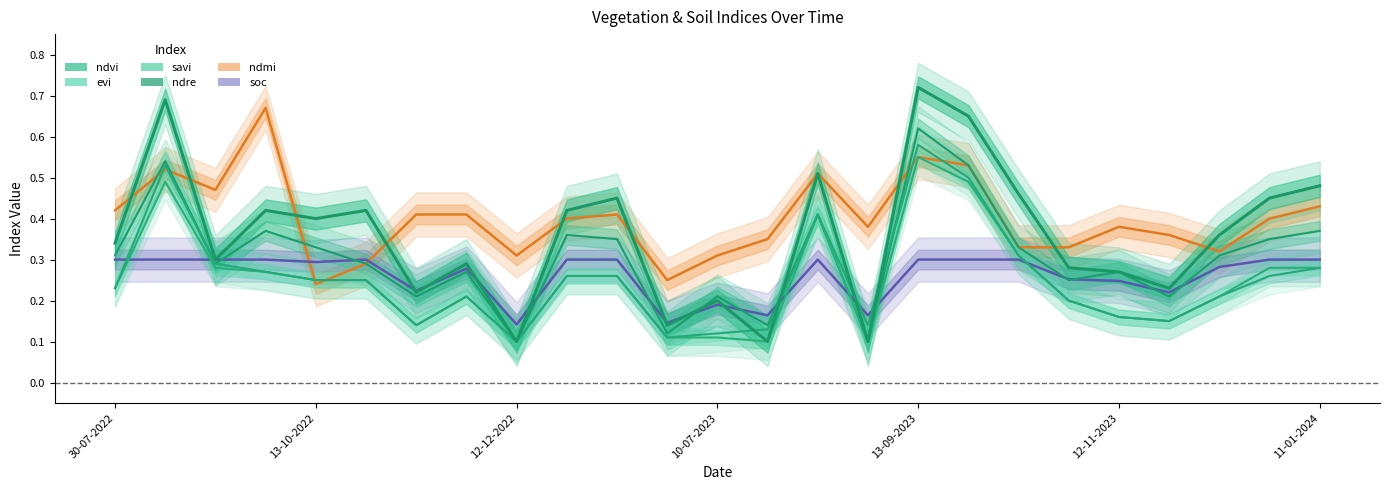

What is the sum of the soc values at 12-12-2022 and 11-01-2023?

0.4